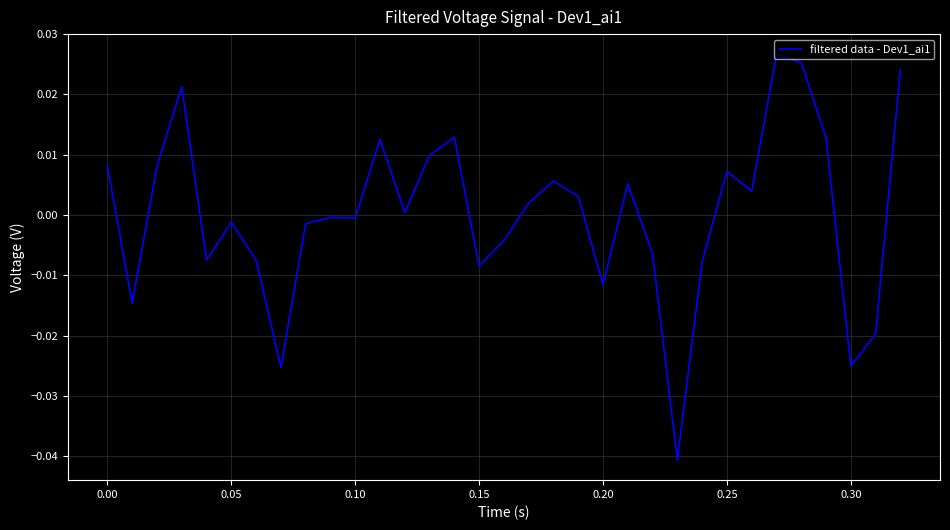

How many negative values are there?

16